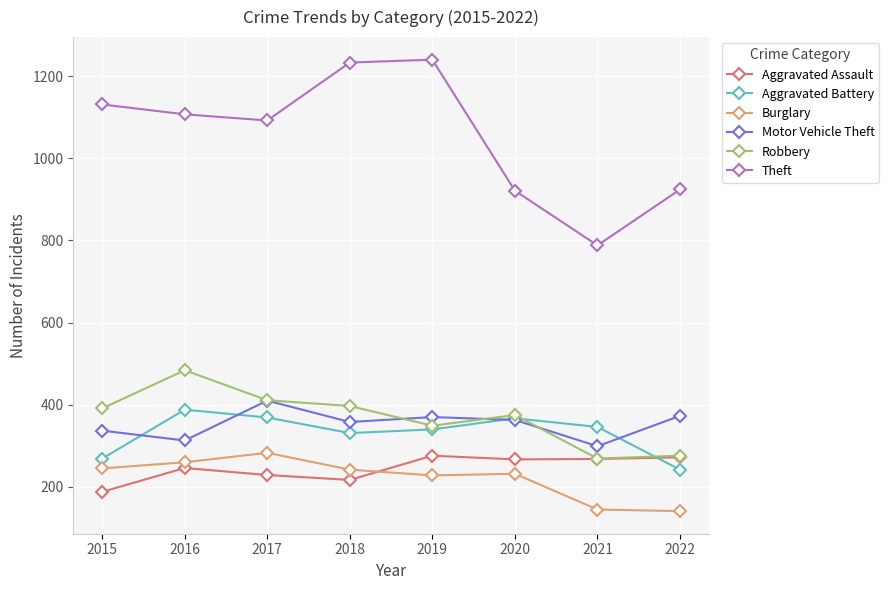

True or false: Aggravated Battery has a value of 369 at 2017.

True